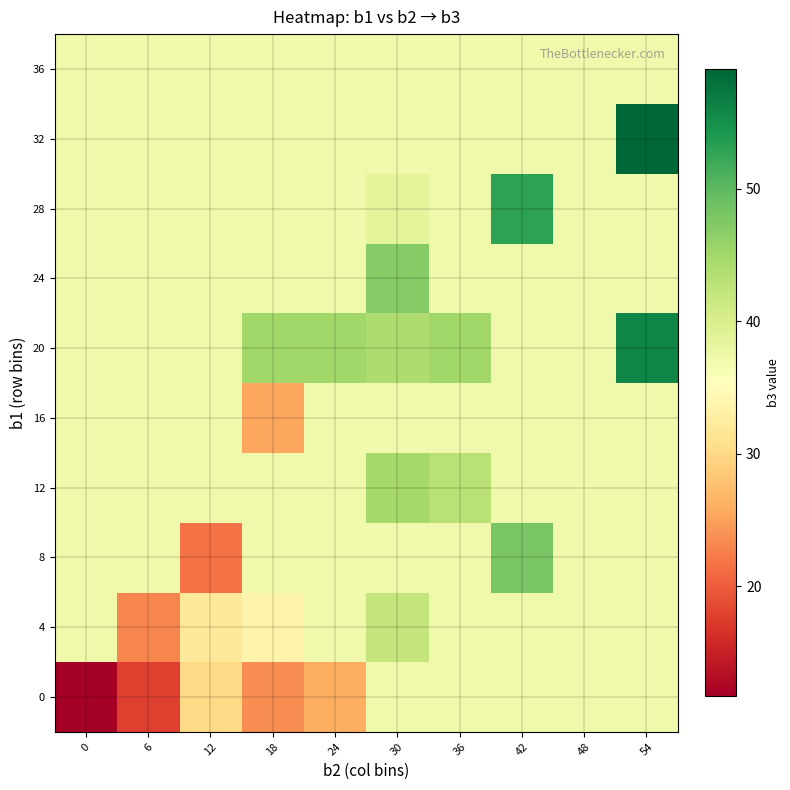

What is the spread (max minus min) of values at 36?

7.8